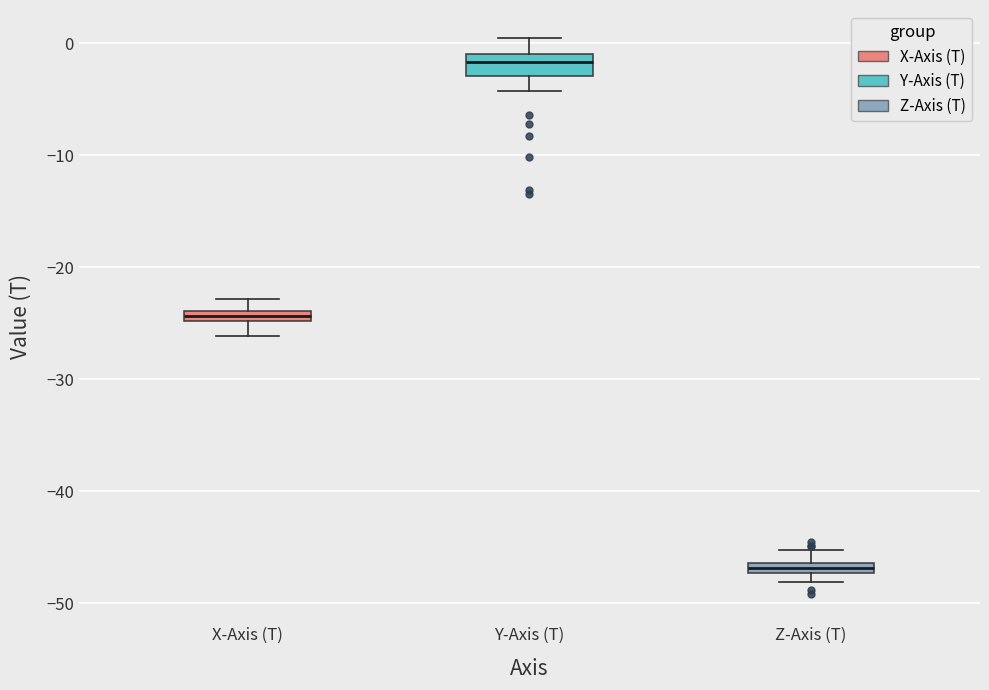

Which box's median line is the highest?

Y-Axis (T)